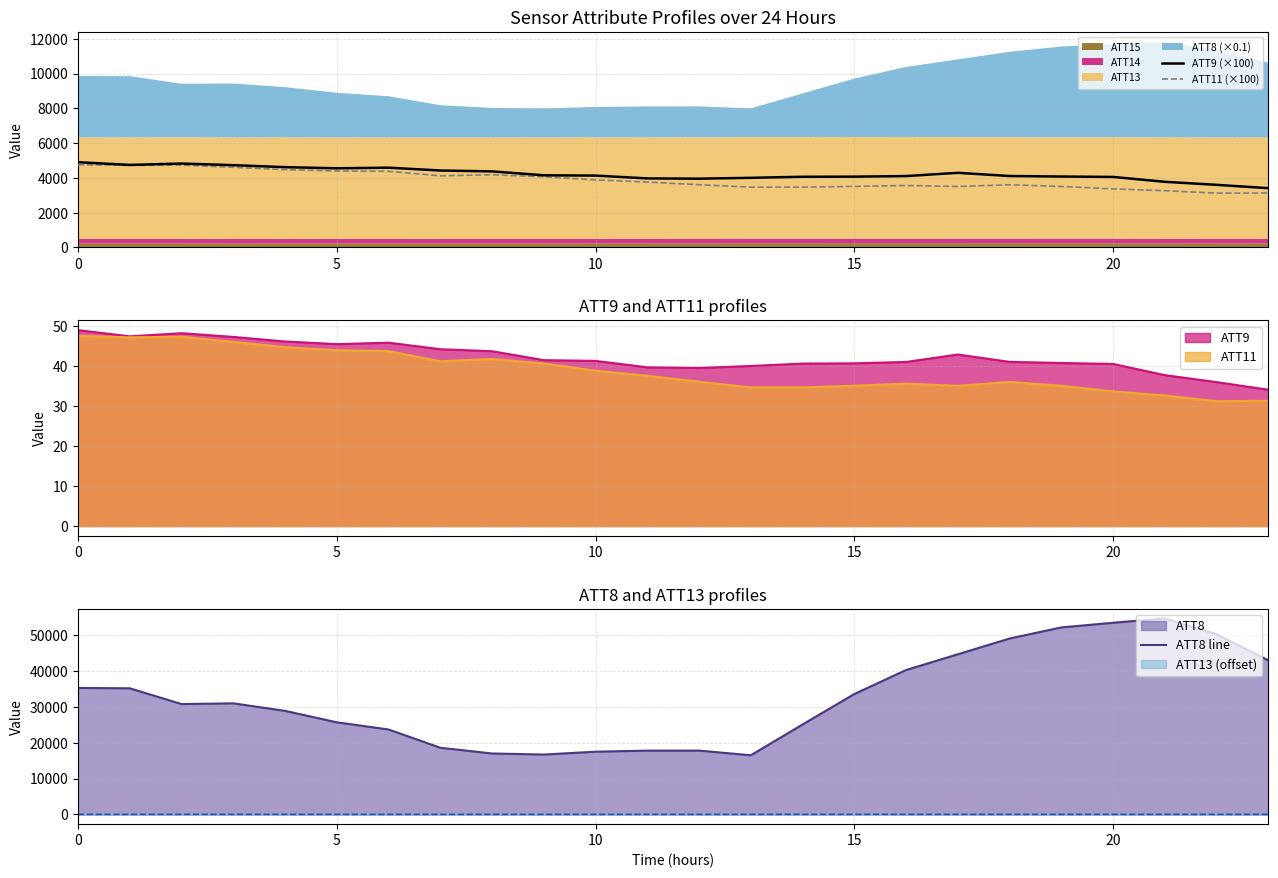

What is the average value of the ATT11 (×100) series?

3887.2